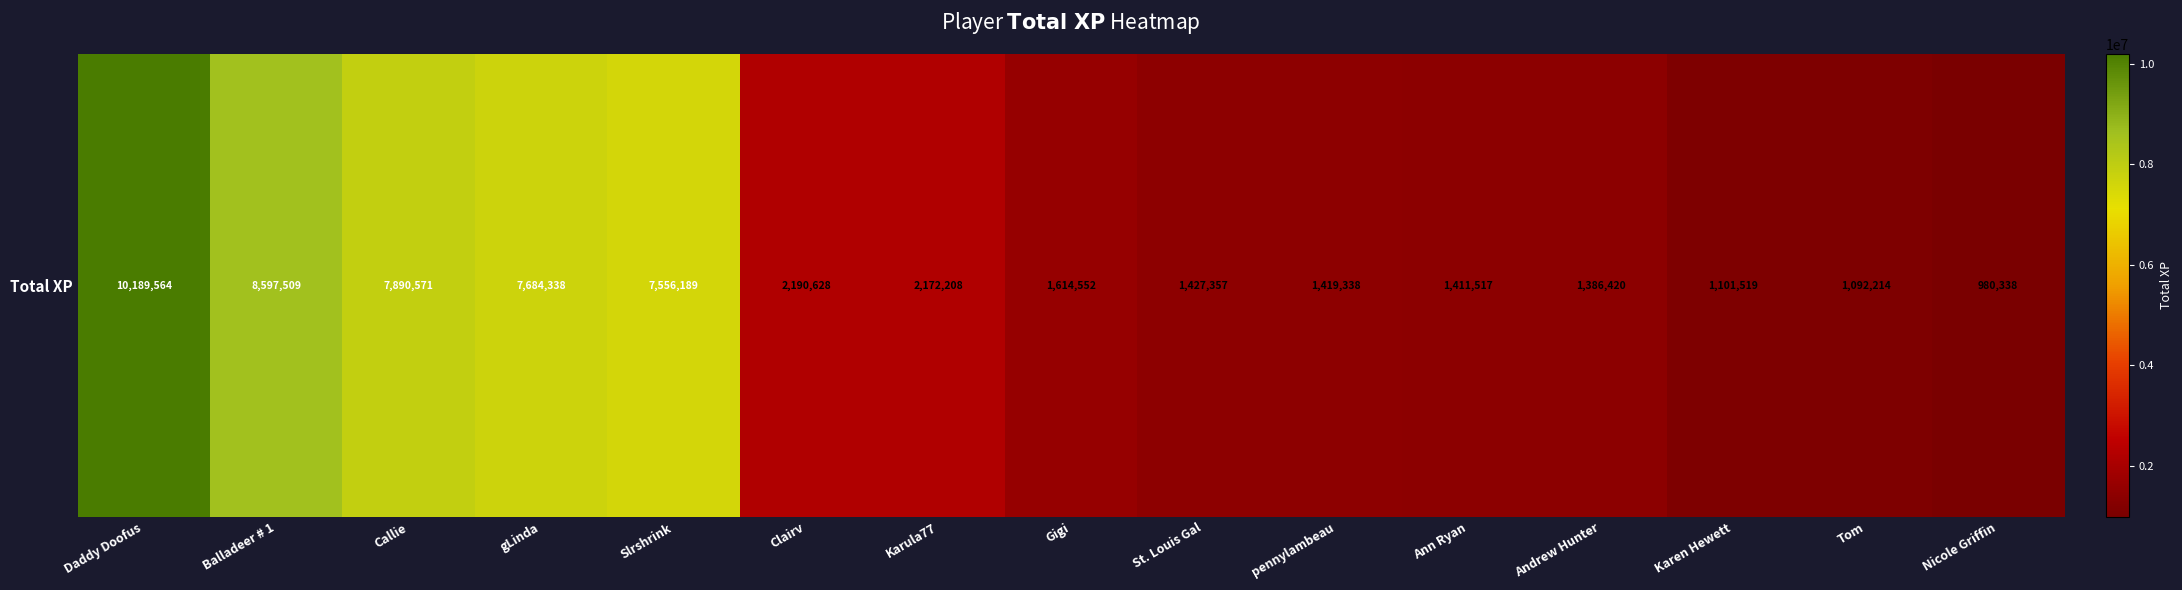

What is the minimum value shown in the chart?

980338